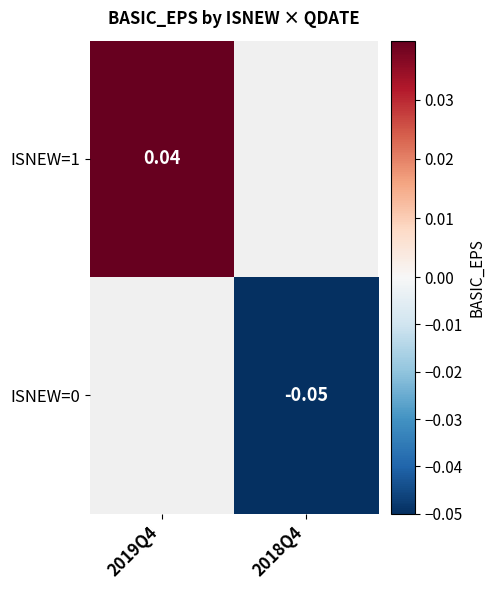

At which label does ISNEW=0 reach its minimum?

2019Q4